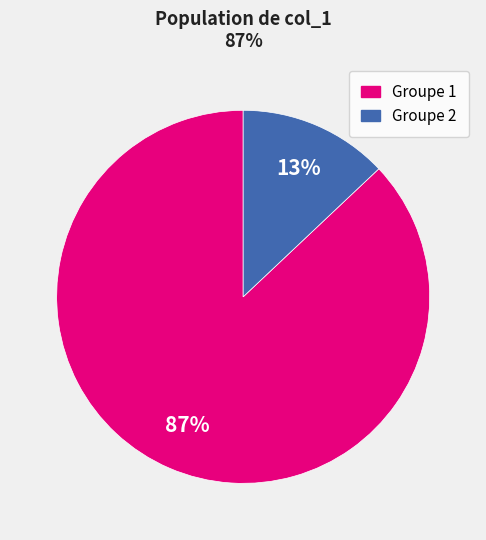

Count the number of slices in the pie.

2